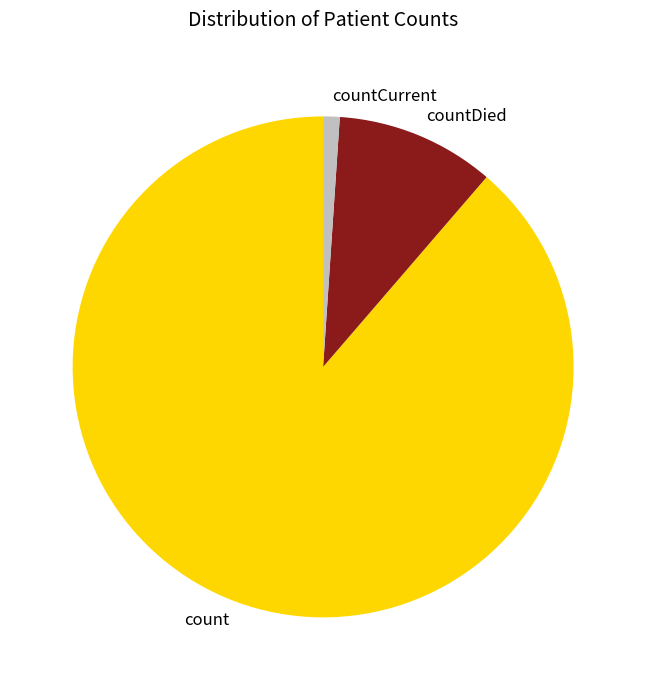

Which has a higher value, countCurrent or countDied?

countDied